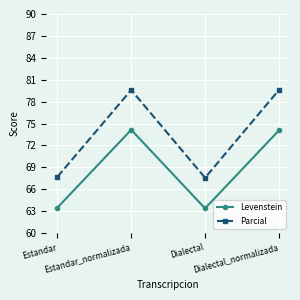

What is the average value of the Levenstein series?

68.8